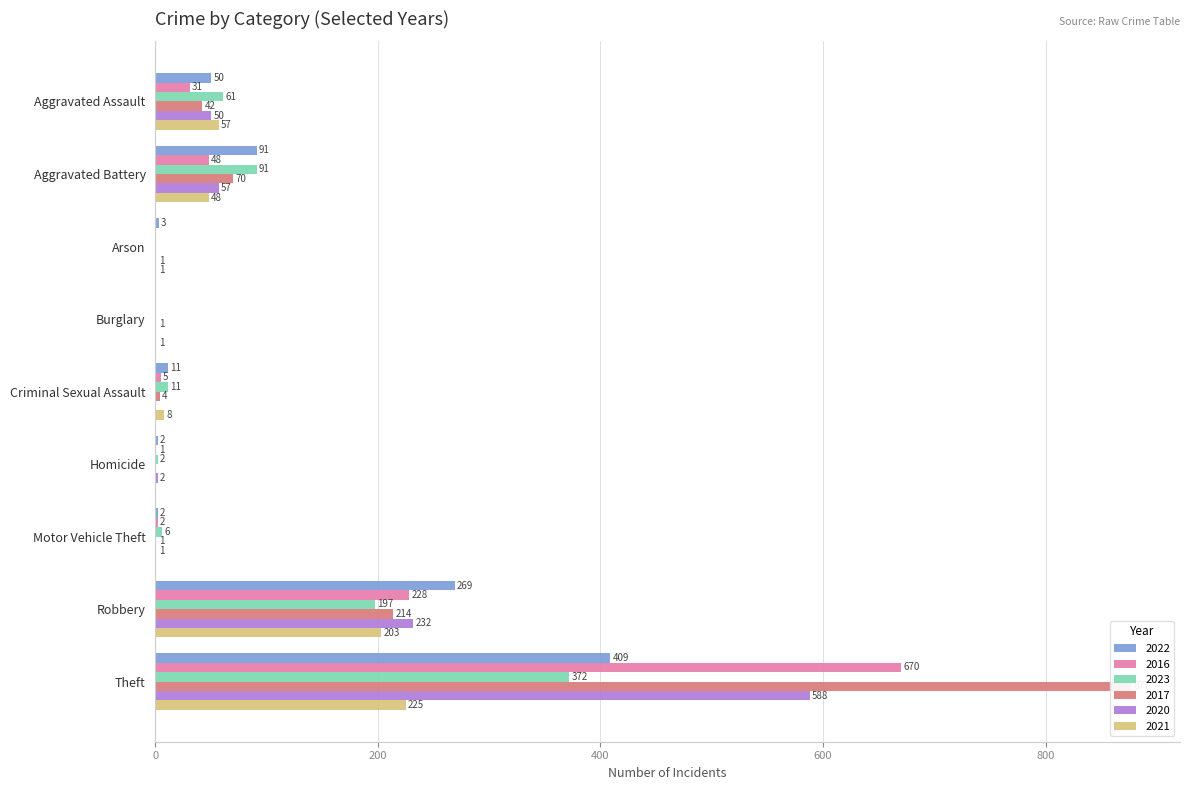

Is it true that 2020 equals 2 at Homicide?

True